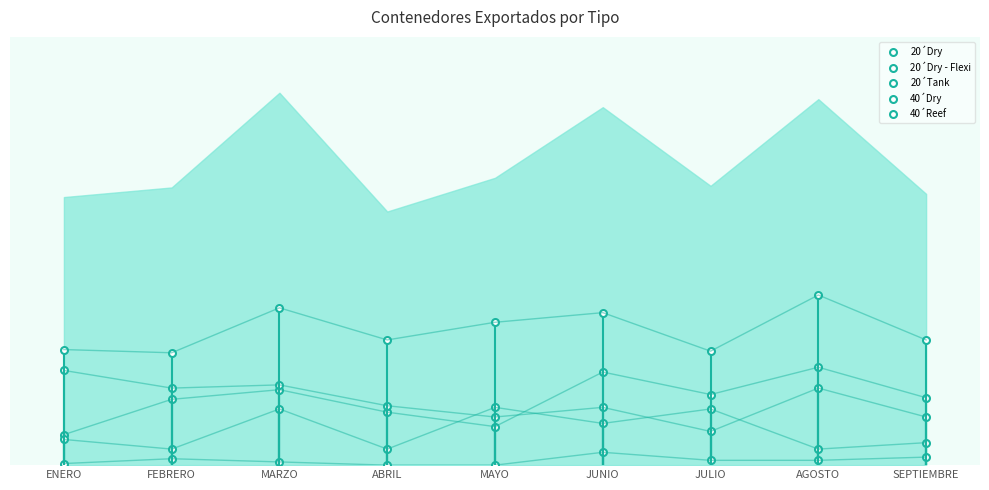

What value does the 40´Dry series have at FEBRERO?

4